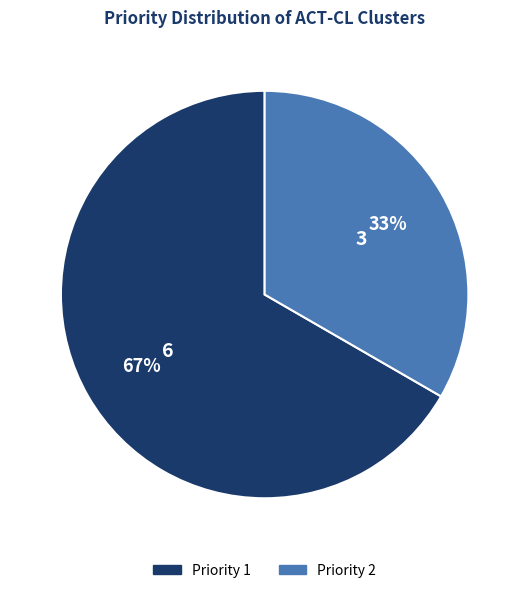

Is there any slice that represents more than half of the pie?

Yes